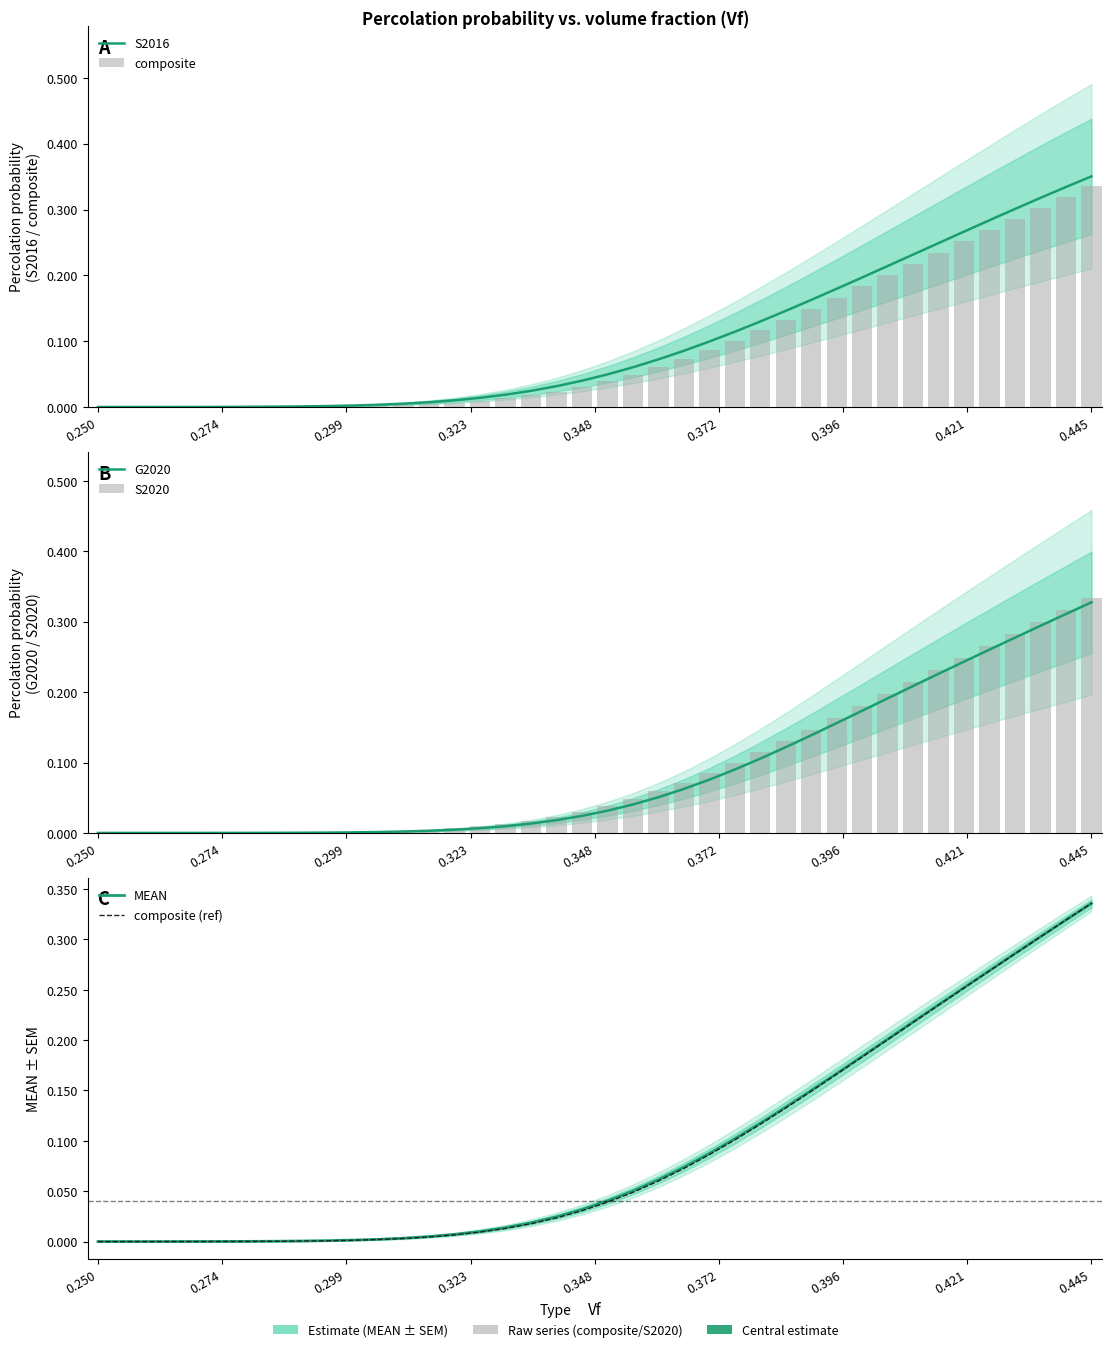

Reading left to right, extract all data points from this chart.

S2016: 0.0	0.0	0.0	0.0	0.0	0.0	0.0	0.0	0.0	0.0	0.0	0.0	0.0	0.0	0.0	0.0	0.0	0.0	0.0	0.0	0.0	0.1	0.1	0.1	0.1	0.1	0.1	0.1	0.2	0.2	0.2	0.2	0.2	0.2	0.3	0.3	0.3	0.3	0.3	0.4
composite: 0.0	0.0	0.0	0.0	0.0	0.0	0.0	0.0	0.0	0.0	0.0	0.0	0.0	0.0	0.0	0.0	0.0	0.0	0.0	0.0	0.0	0.0	0.1	0.1	0.1	0.1	0.1	0.1	0.1	0.2	0.2	0.2	0.2	0.2	0.3	0.3	0.3	0.3	0.3	0.3
G2020: 0.0	0.0	0.0	0.0	0.0	0.0	0.0	0.0	0.0	0.0	0.0	0.0	0.0	0.0	0.0	0.0	0.0	0.0	0.0	0.0	0.0	0.0	0.1	0.1	0.1	0.1	0.1	0.1	0.1	0.2	0.2	0.2	0.2	0.2	0.2	0.3	0.3	0.3	0.3	0.3
S2020: 0.0	0.0	0.0	0.0	0.0	0.0	0.0	0.0	0.0	0.0	0.0	0.0	0.0	0.0	0.0	0.0	0.0	0.0	0.0	0.0	0.0	0.0	0.1	0.1	0.1	0.1	0.1	0.1	0.1	0.2	0.2	0.2	0.2	0.2	0.2	0.3	0.3	0.3	0.3	0.3
MEAN: 0.0	0.0	0.0	0.0	0.0	0.0	0.0	0.0	0.0	0.0	0.0	0.0	0.0	0.0	0.0	0.0	0.0	0.0	0.0	0.0	0.0	0.1	0.1	0.1	0.1	0.1	0.1	0.1	0.2	0.2	0.2	0.2	0.2	0.2	0.3	0.3	0.3	0.3	0.3	0.3
composite (ref): 0.0	0.0	0.0	0.0	0.0	0.0	0.0	0.0	0.0	0.0	0.0	0.0	0.0	0.0	0.0	0.0	0.0	0.0	0.0	0.0	0.0	0.0	0.1	0.1	0.1	0.1	0.1	0.1	0.1	0.2	0.2	0.2	0.2	0.2	0.3	0.3	0.3	0.3	0.3	0.3